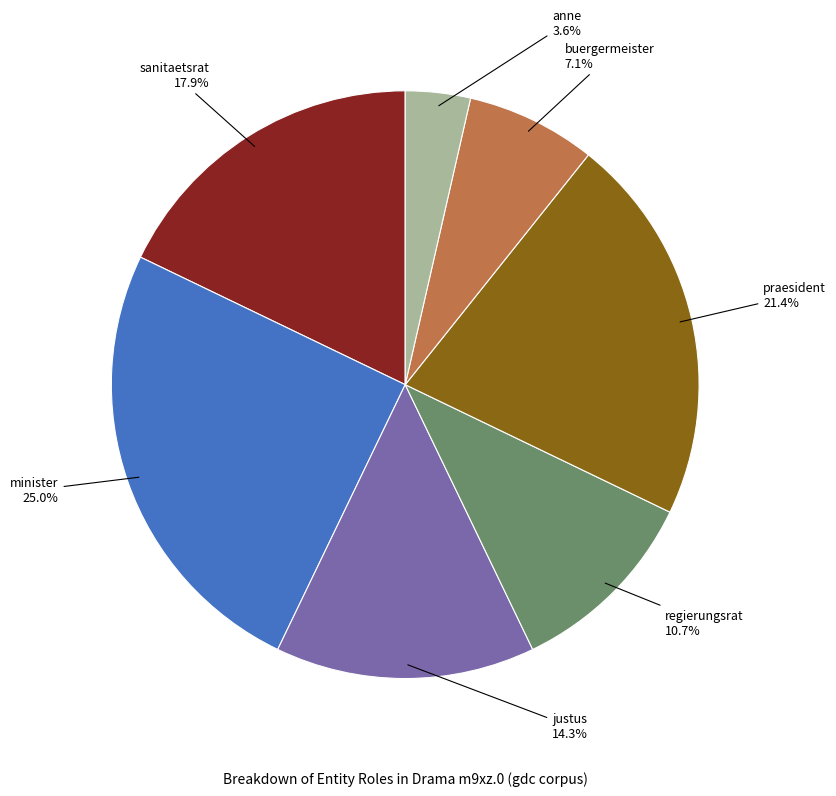

Does any single category account for the majority?

No